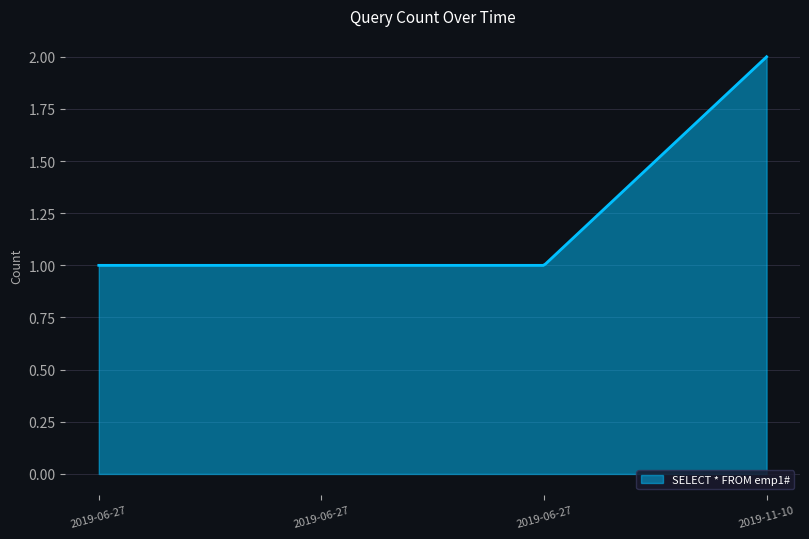

Does the chart display data point markers on the line(s)?

No